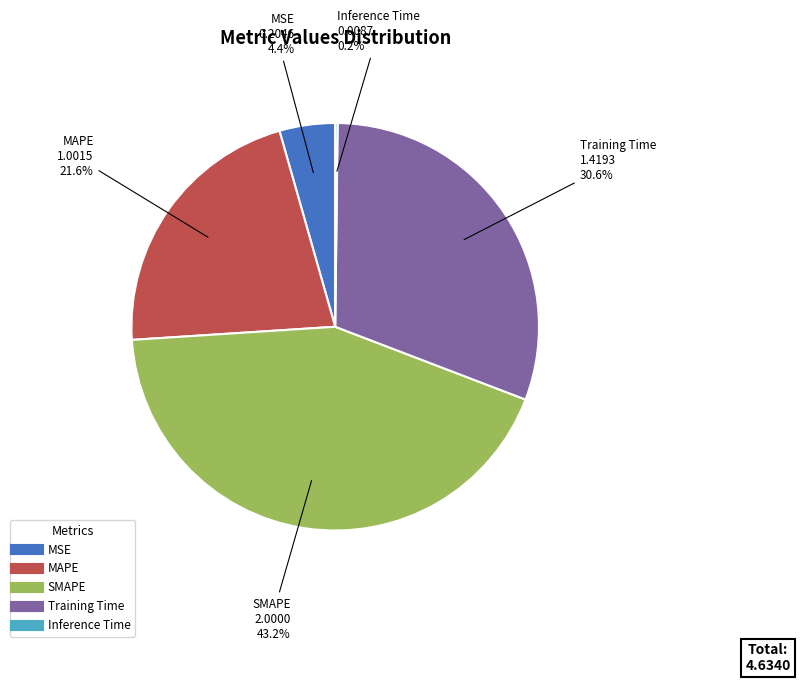

To the nearest percent, what is the average slice percentage?

20%